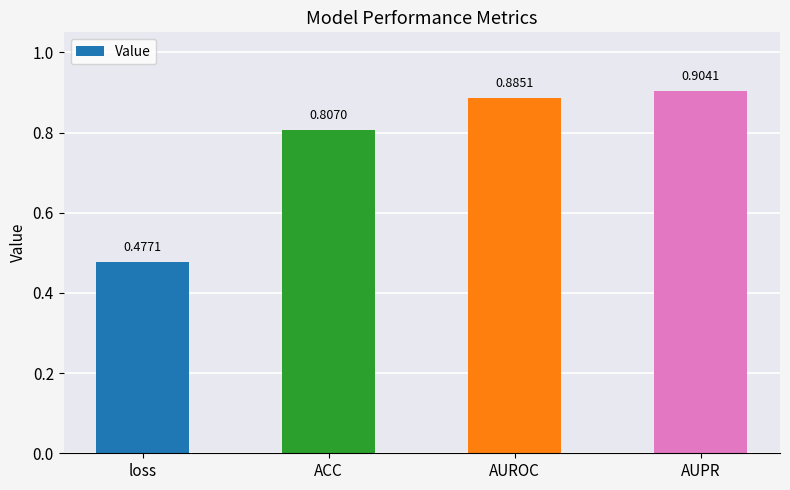

How many bars are there in total?

4